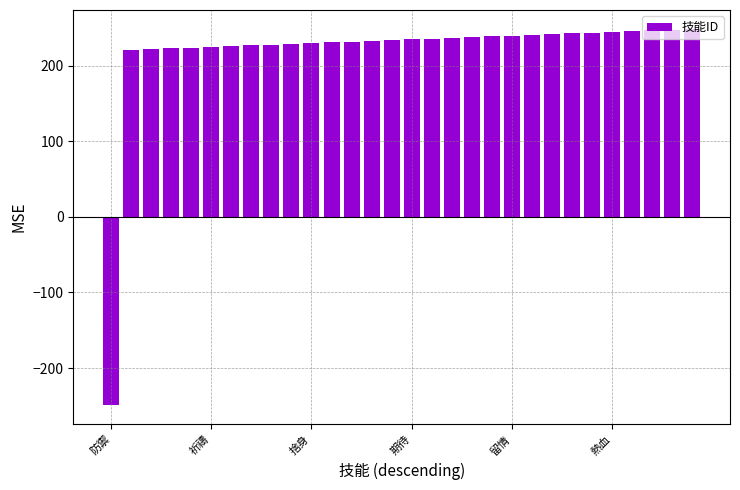

Count the number of data series in this chart.

1